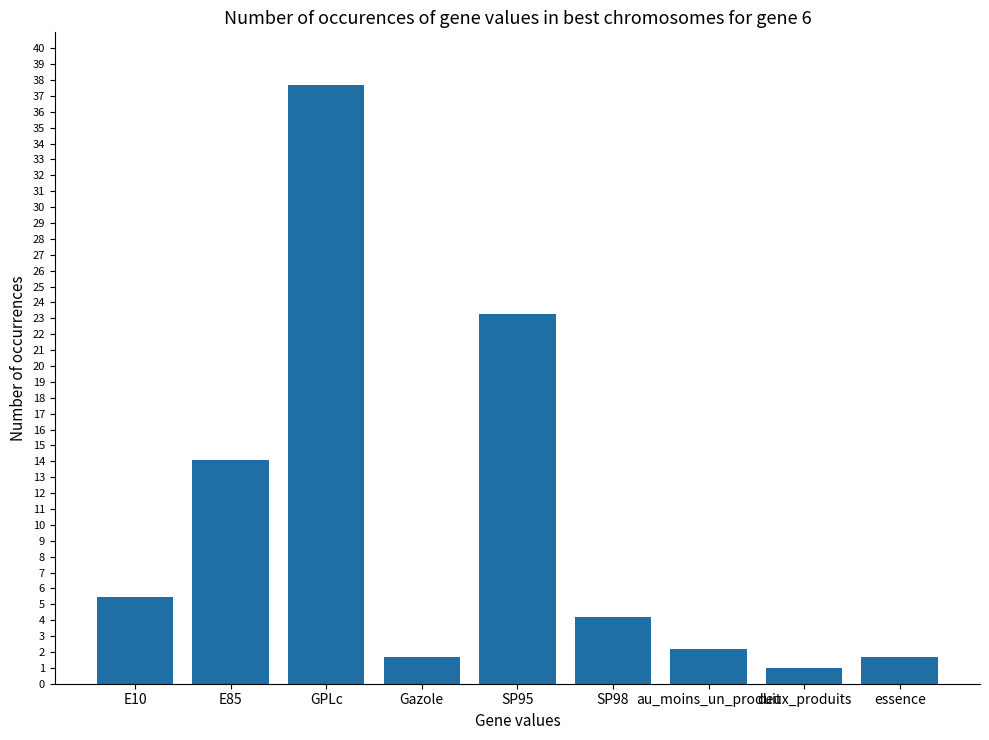

Does the chart contain stacked bars?

No